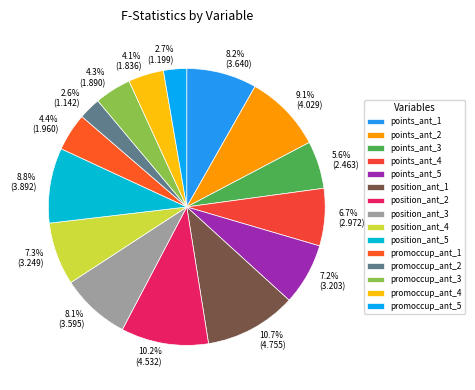

To the nearest percent, what is the difference between the largest and smallest slice percentages?

8%